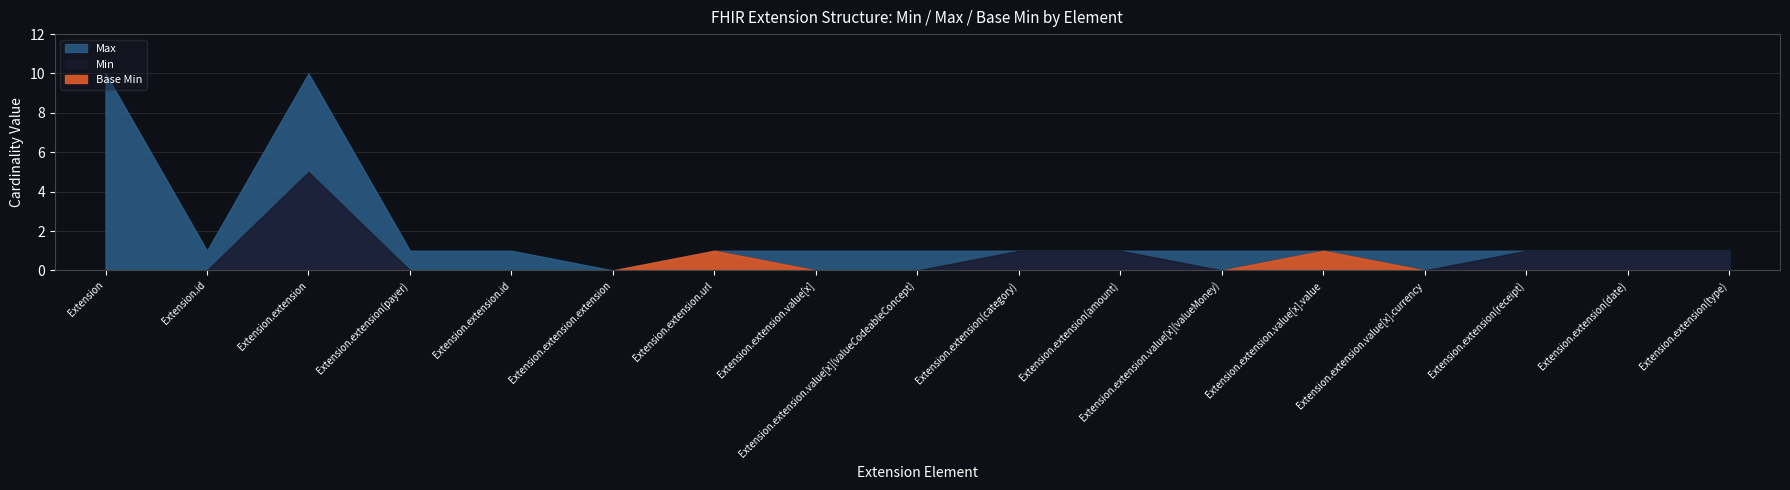

How many values in the Min series exceed 0?

8